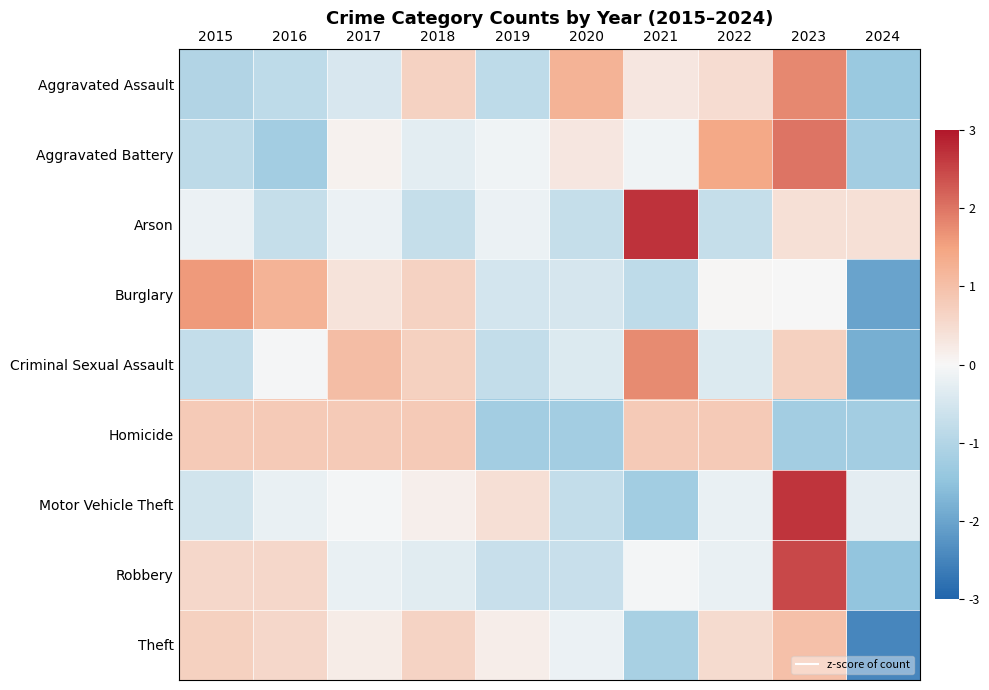

Rank the series by their maximum value, from highest to lowest.

Arson, Motor Vehicle Theft, Robbery, Aggravated Battery, Aggravated Assault, Criminal Sexual Assault, Burglary, Theft, Homicide